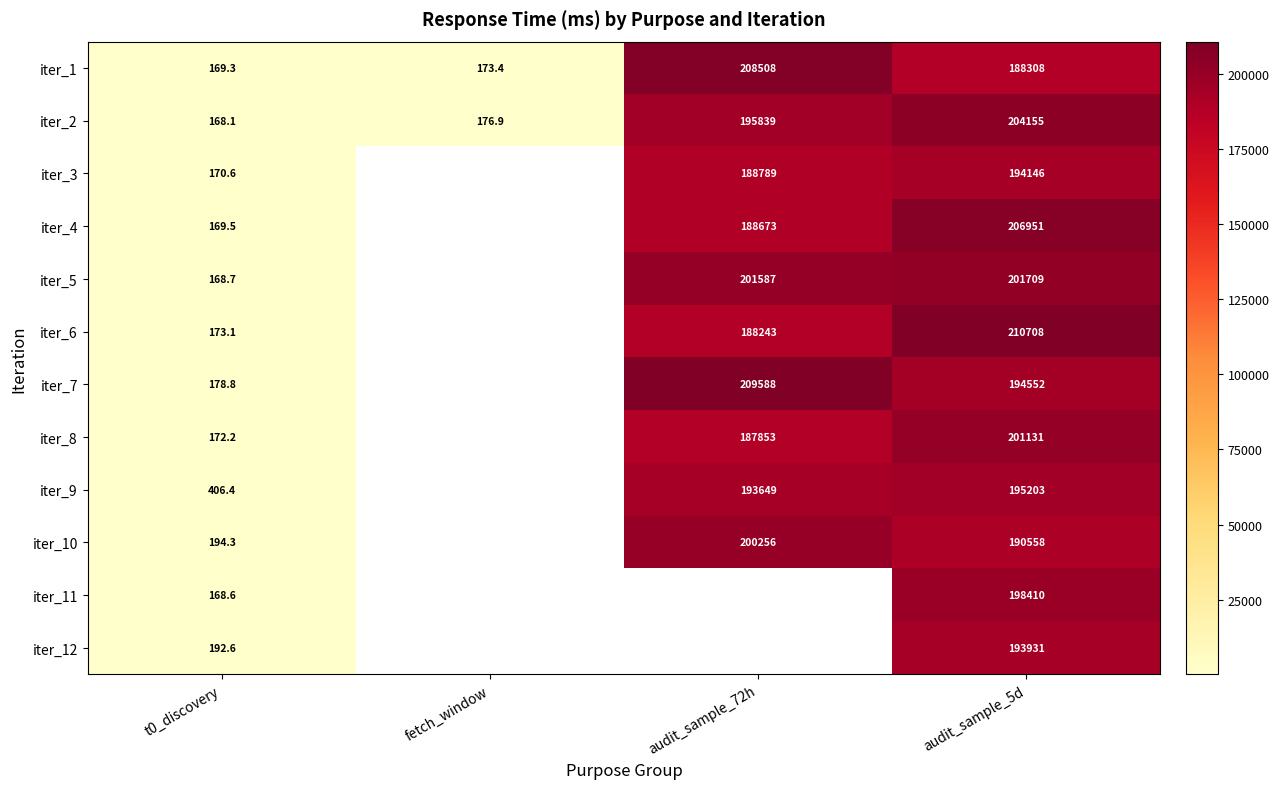

Is the value of iter_7 at audit_sample_5d greater than the value of iter_9 at t0_discovery?

Yes